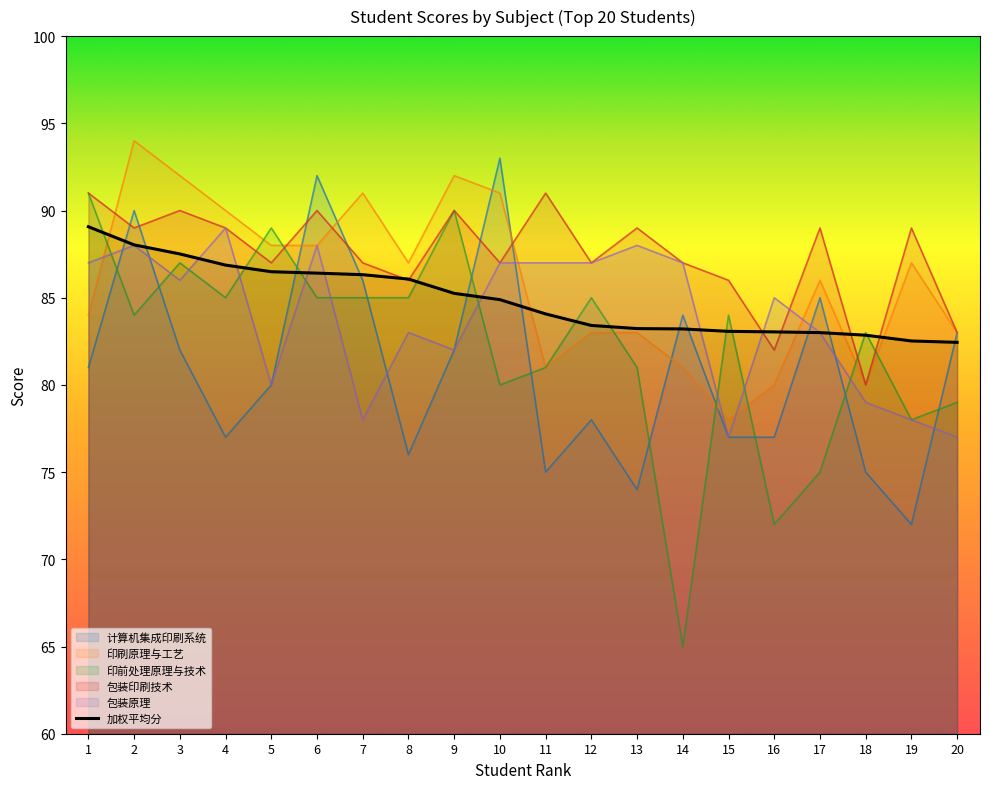

Which series has the widest spread of values?

印前处理原理与技术